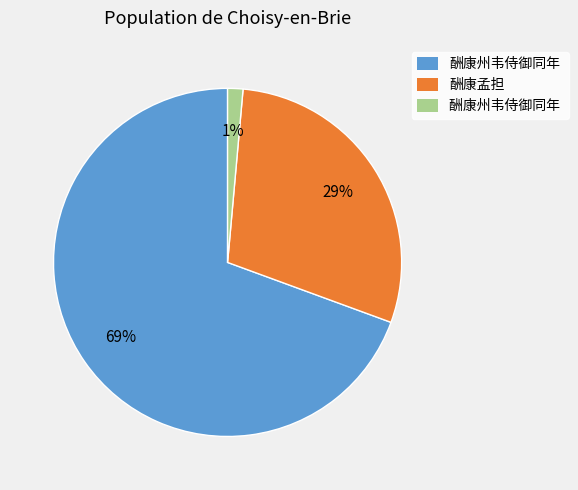

Does any single category account for the majority?

Yes